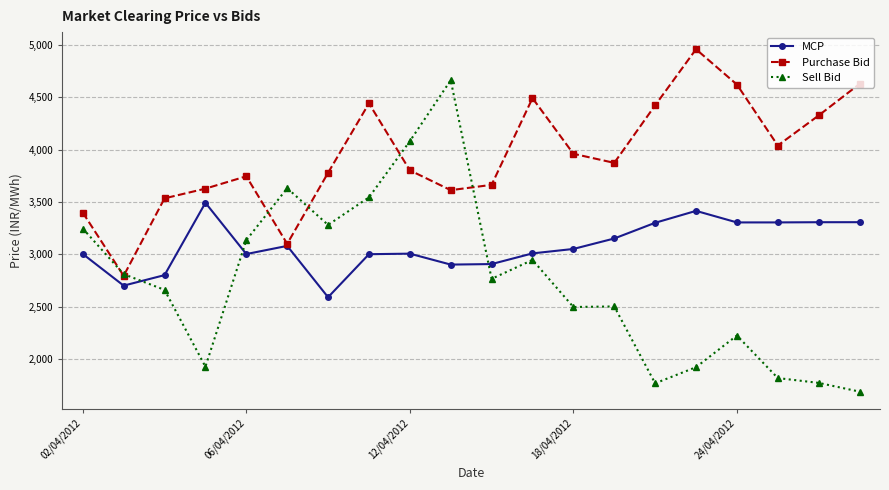

Which series has the largest range (max minus min)?

Sell Bid